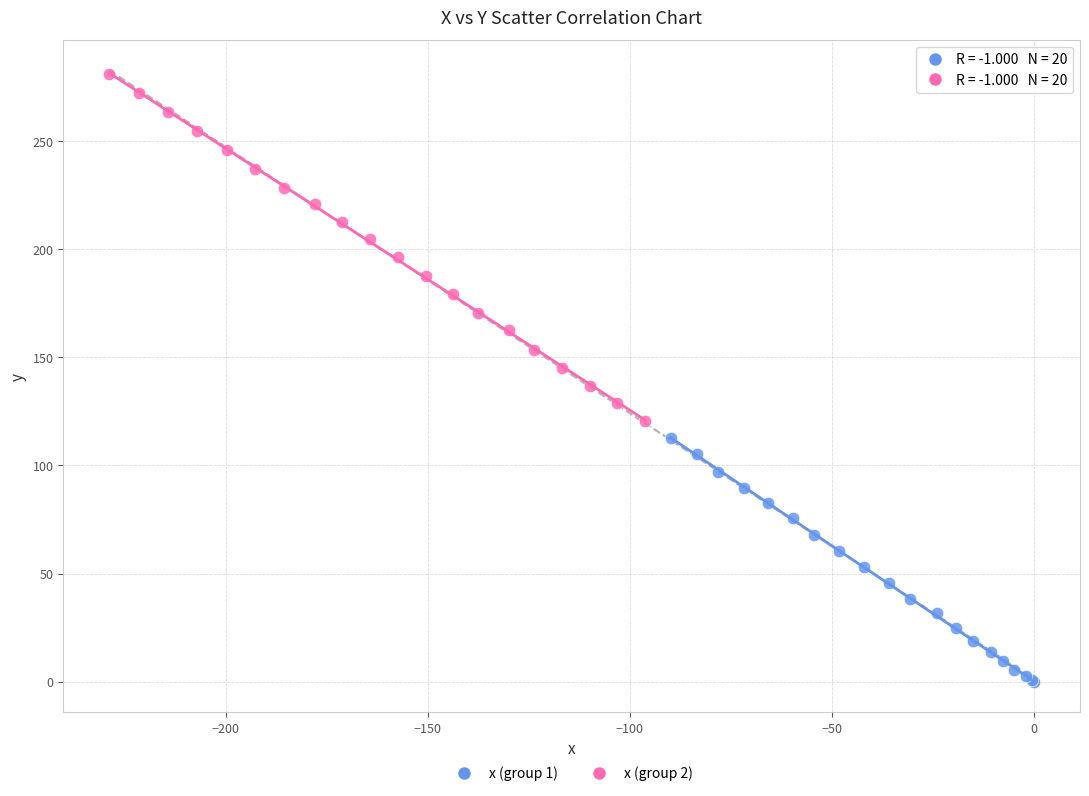

Which series has the widest spread of Y values?

x (group 2)